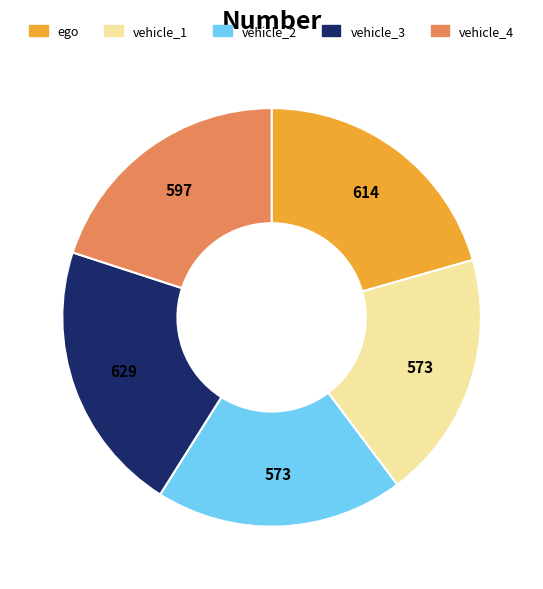

The vehicle_1 slice represents 11% of the pie. True or false?

False